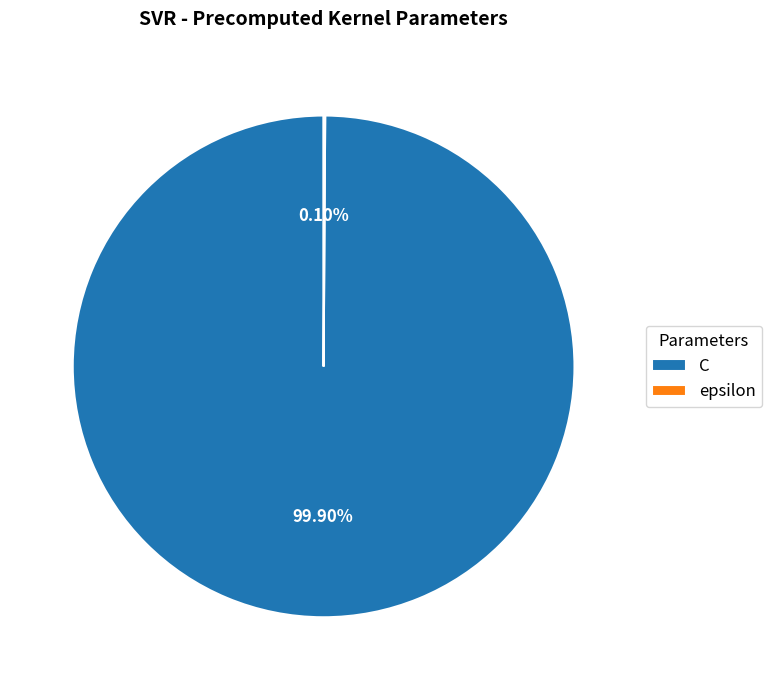

Does C account for over 50% of the chart?

Yes